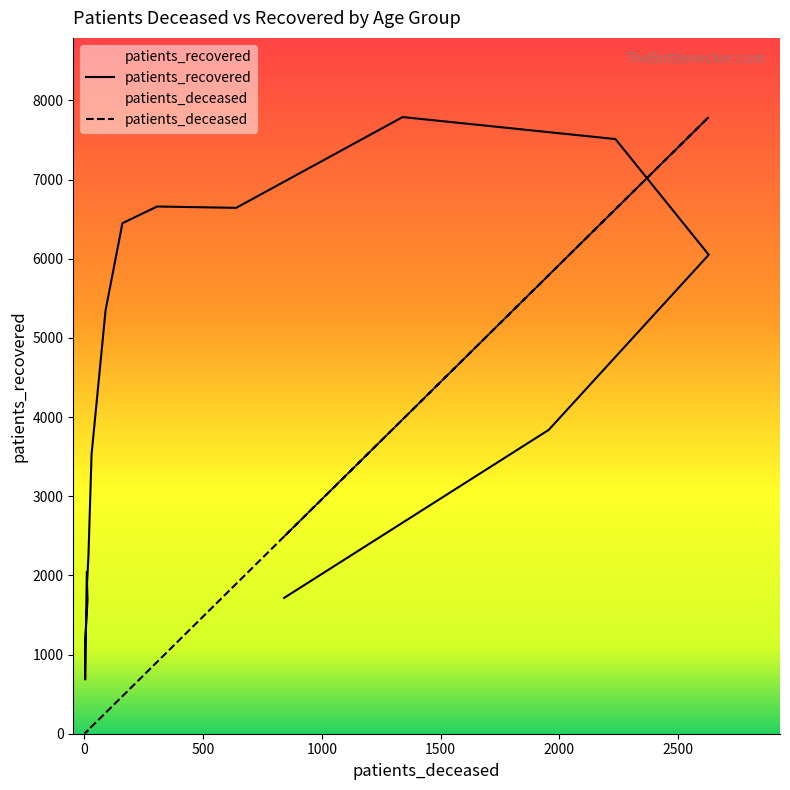

True or false: patients_recovered has a value of 8888.2 at 55 - 59.

False